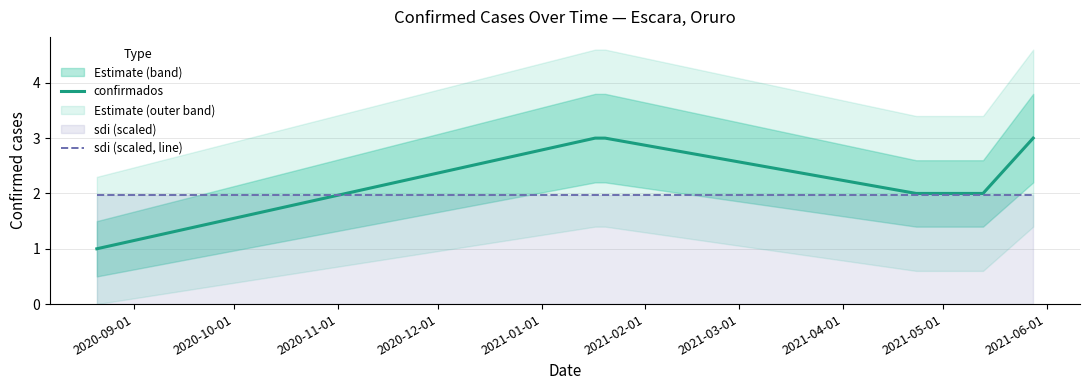

What is the highest value of the sdi (scaled, line) series?

2.0